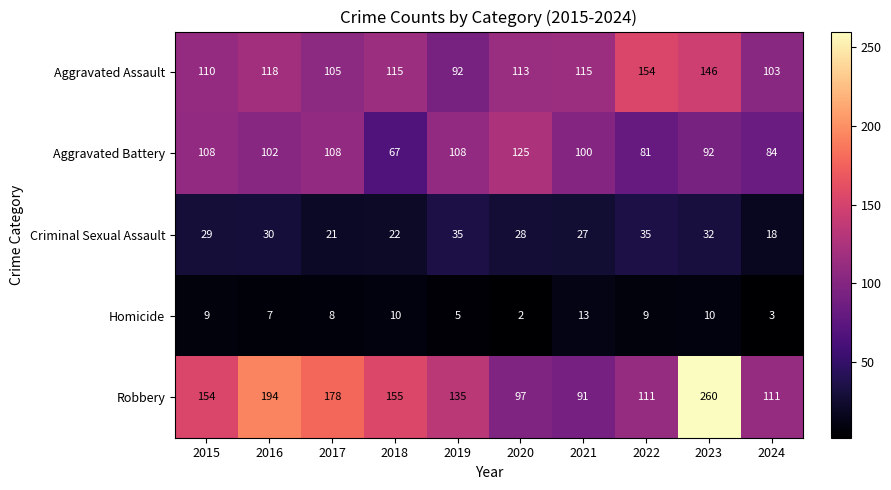

At 2018, list the series in order from smallest to largest.

Homicide, Criminal Sexual Assault, Aggravated Battery, Aggravated Assault, Robbery